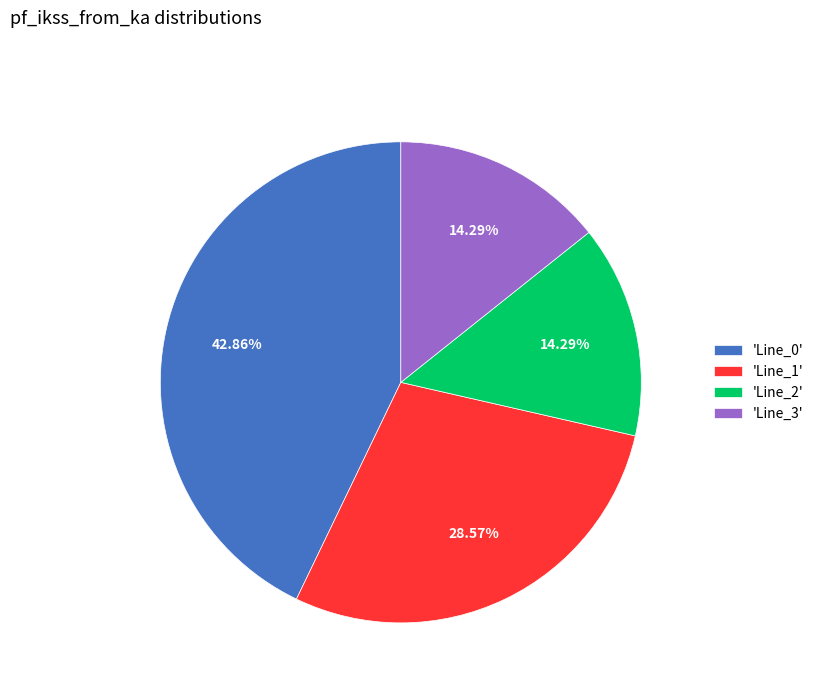

Count the number of slices in the pie.

4